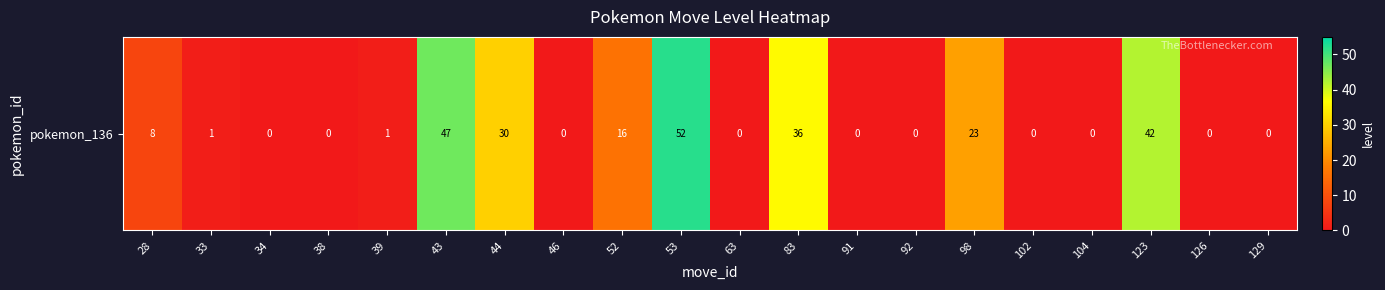

At which category does the chart reach its minimum across all series?

34